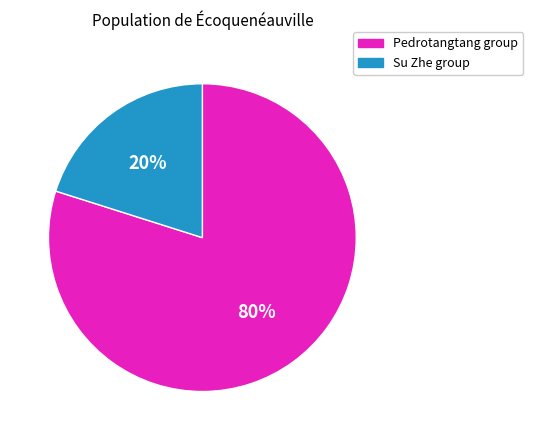

Which has a higher value, Pedrotangtang group or Su Zhe group?

Pedrotangtang group